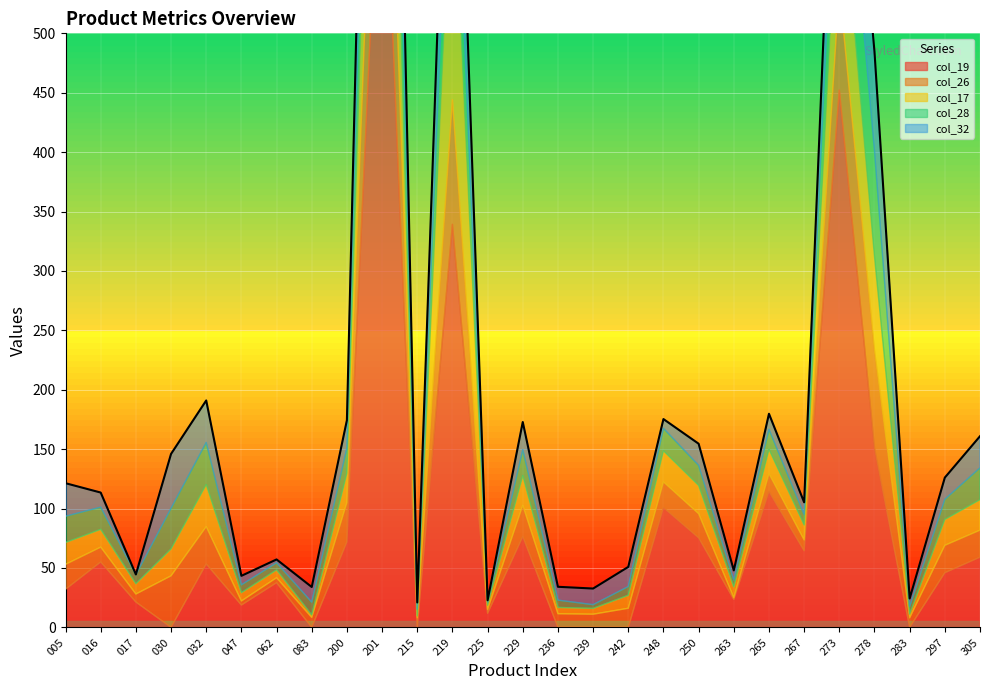

How many interior local peaks does the col_32 series have?

8